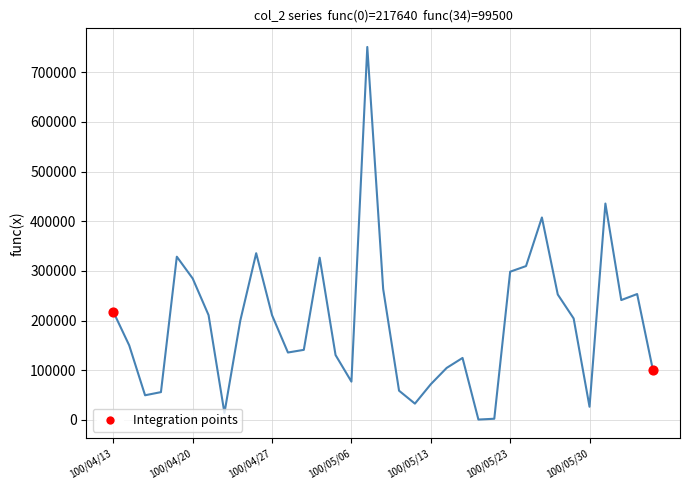

What is the greatest value displayed?

750730